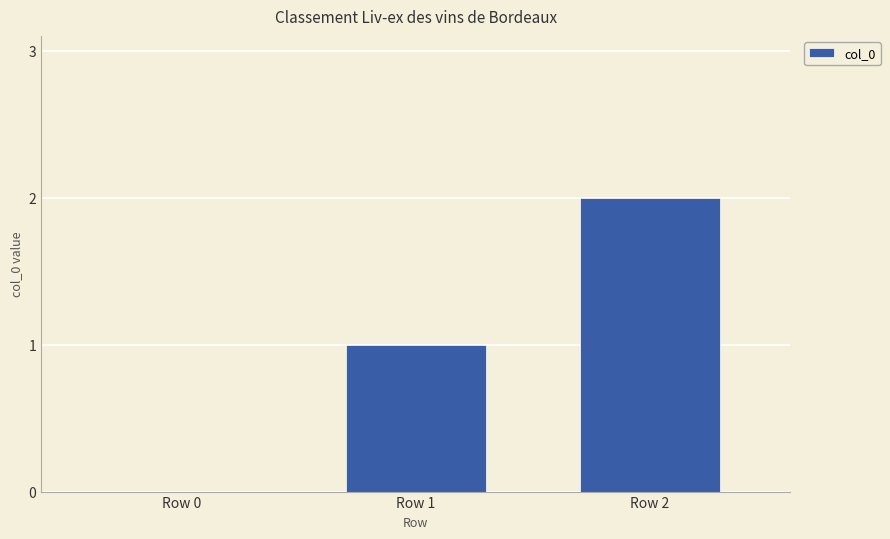

True or false: the data shows 2 at Row 2.

True